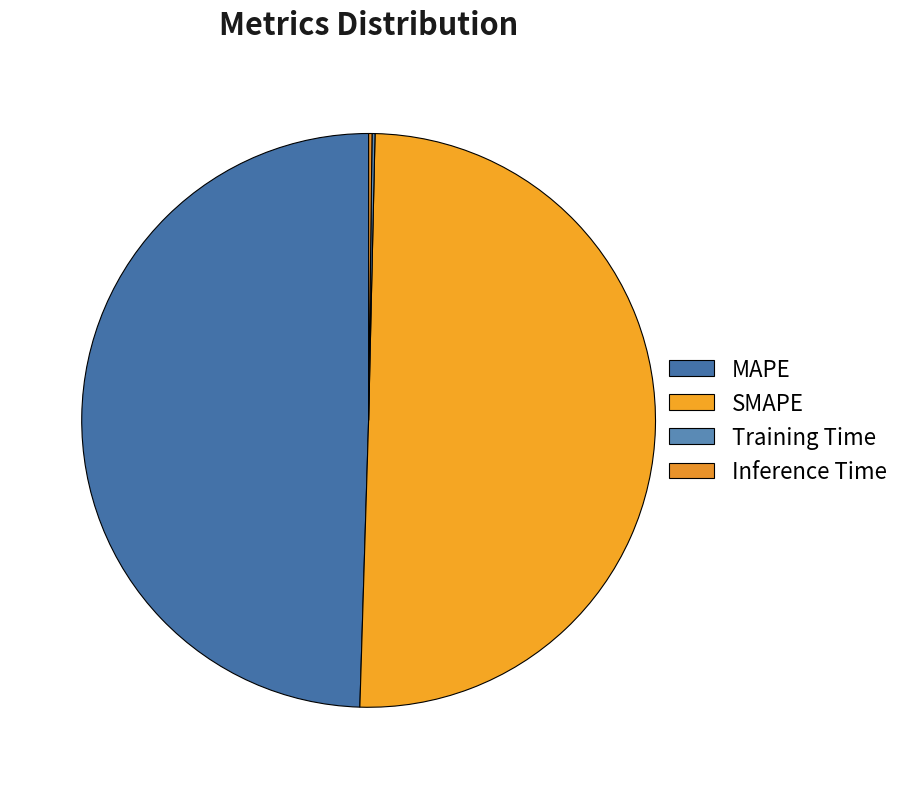

Is it true that MAPE is 55% of the pie?

False